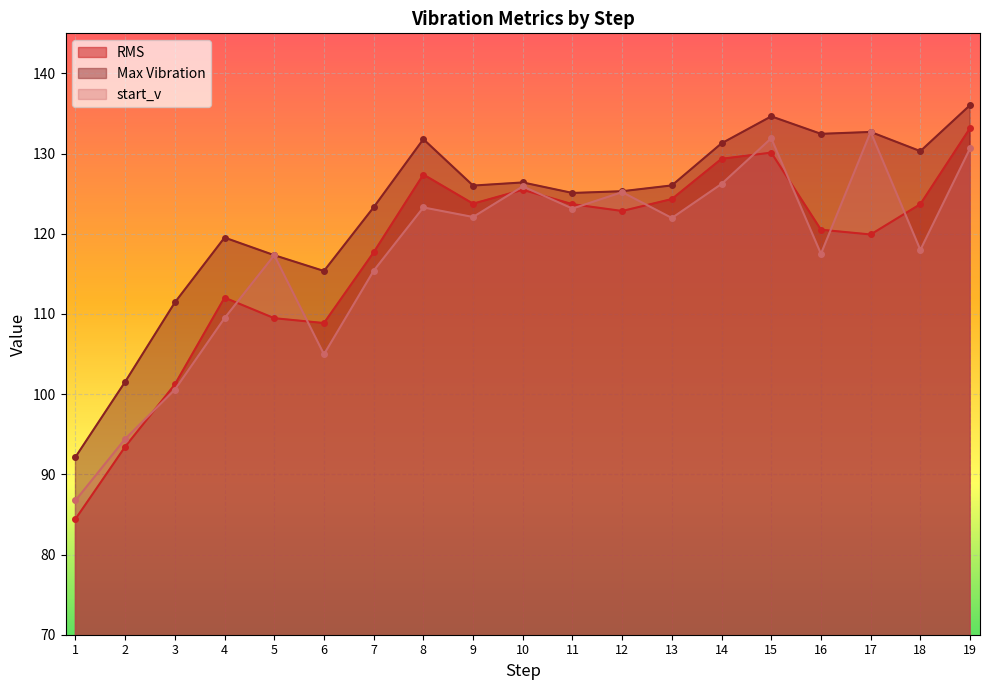

What is the highest value of the RMS series?

133.2